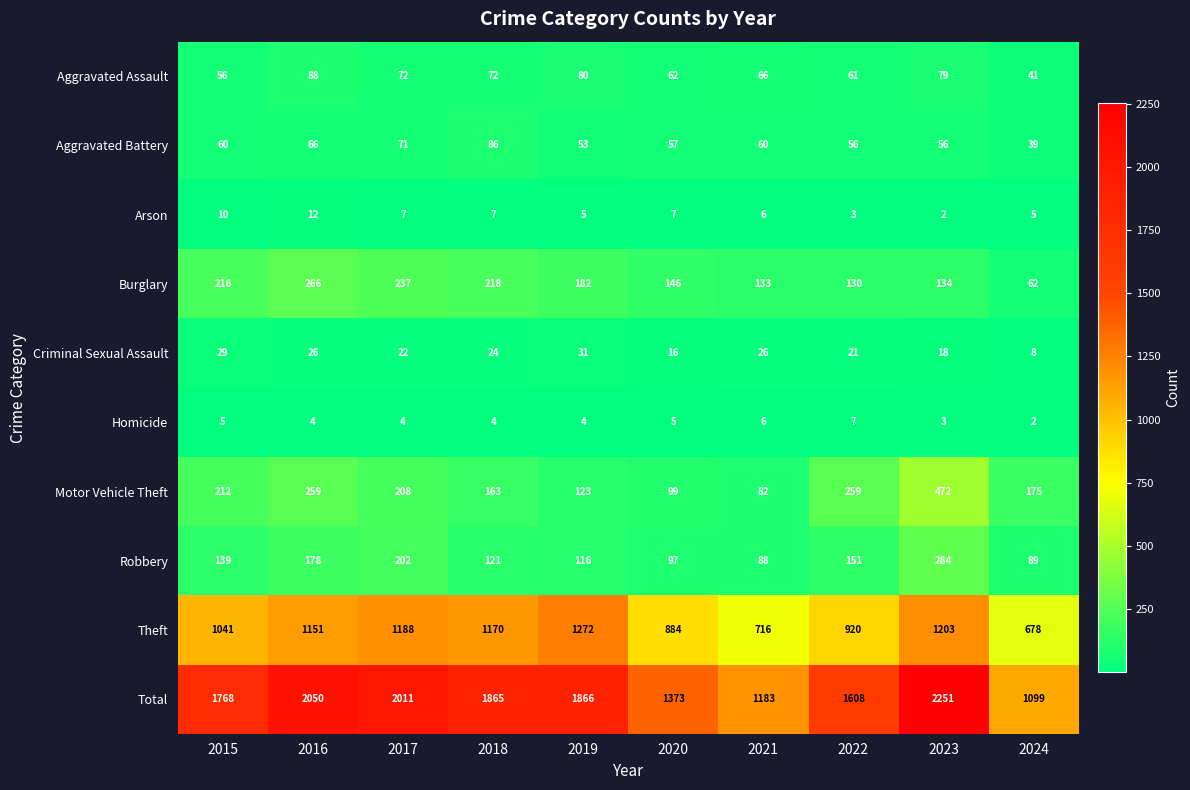

Which category has the lowest value in the Robbery series?

2021